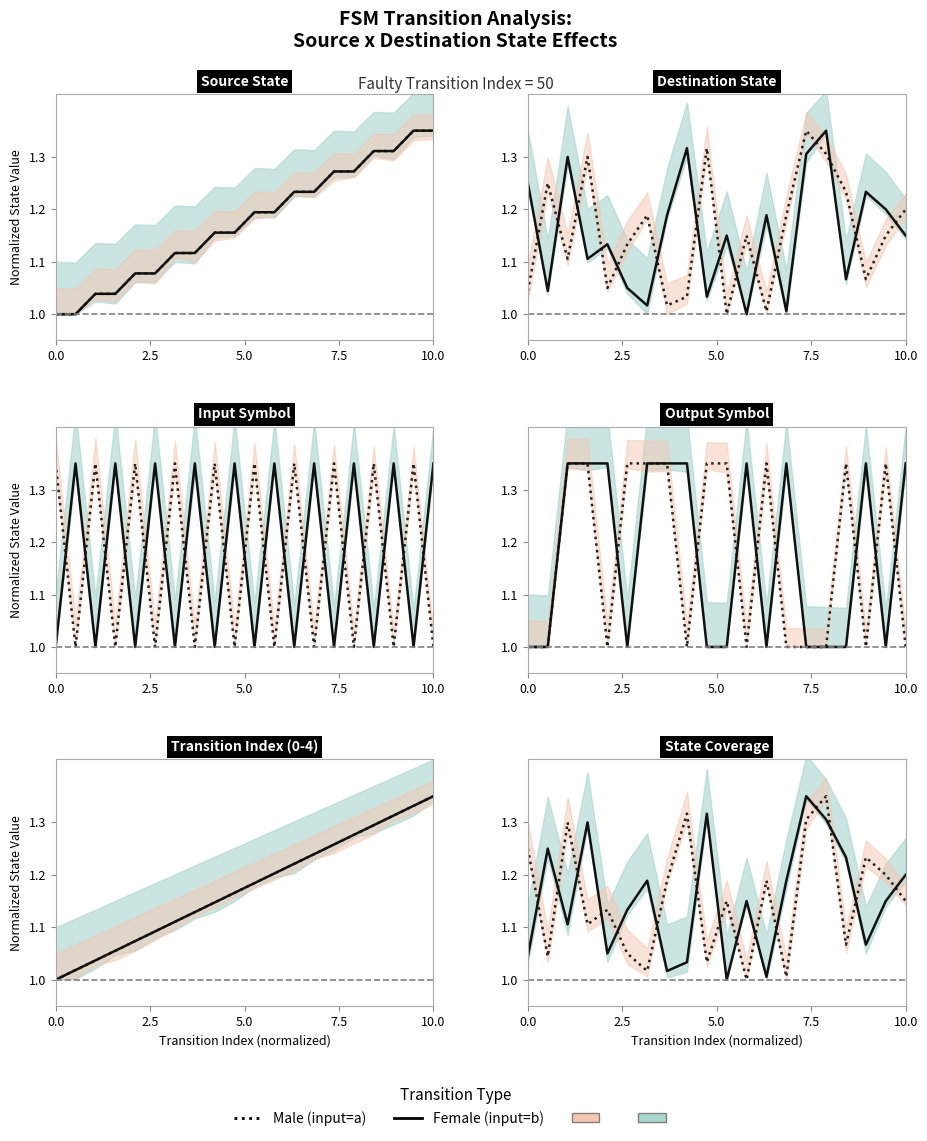

How many distinct data groups are displayed?

2